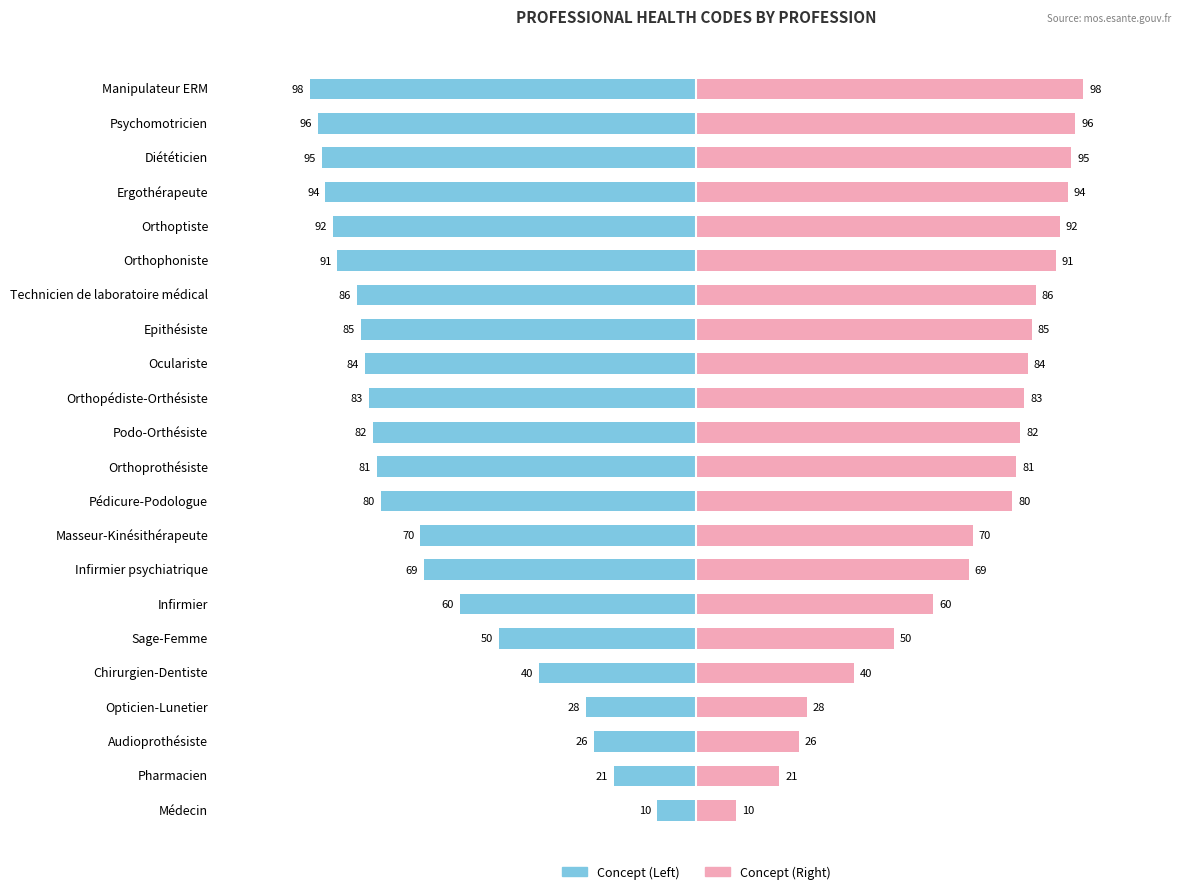

Which has a higher value, Masseur-Kinésithérapeute or Pharmacien?

Pharmacien